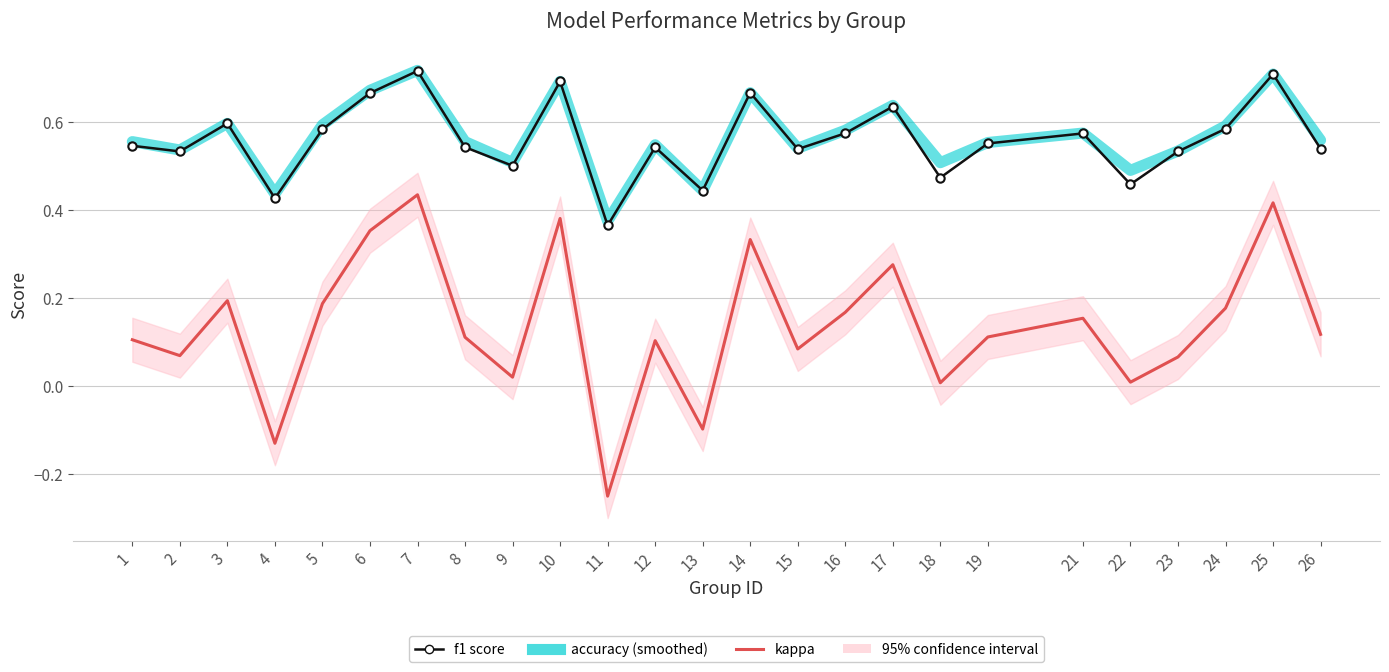

True or false: kappa and accuracy cross at least once.

False